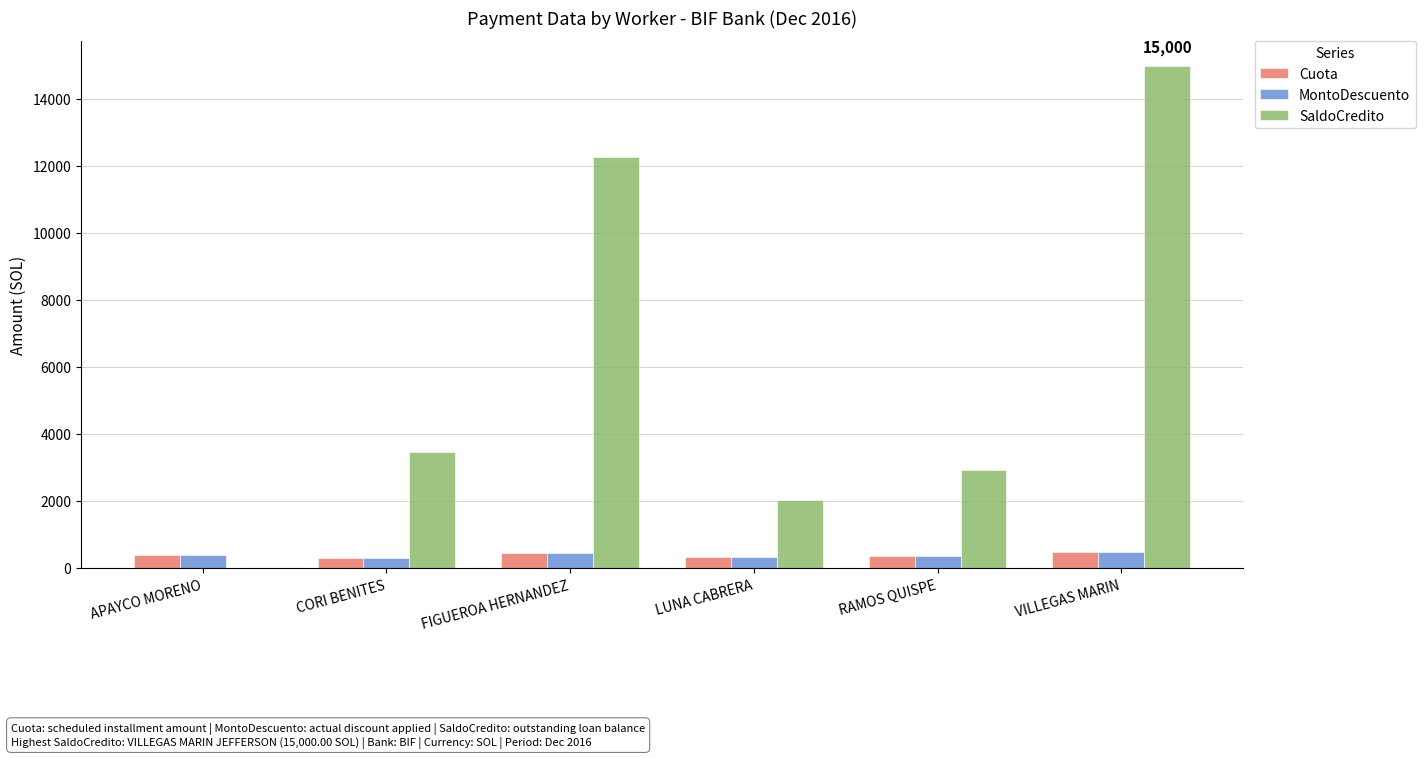

What are all the series names shown in the legend?

Cuota, MontoDescuento, SaldoCredito